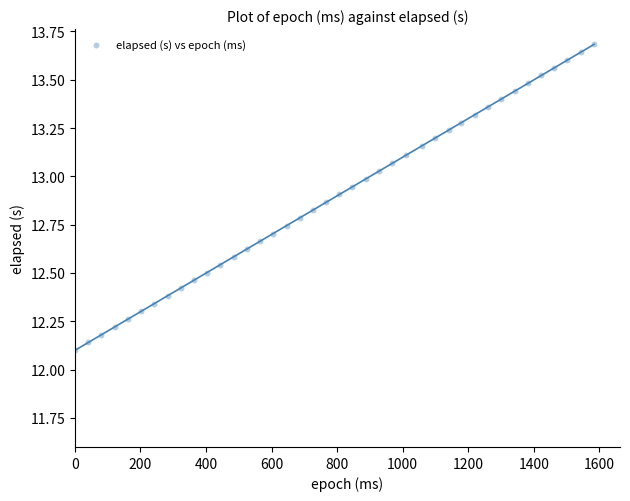

What is the range of Y values (max minus min)?

1.6